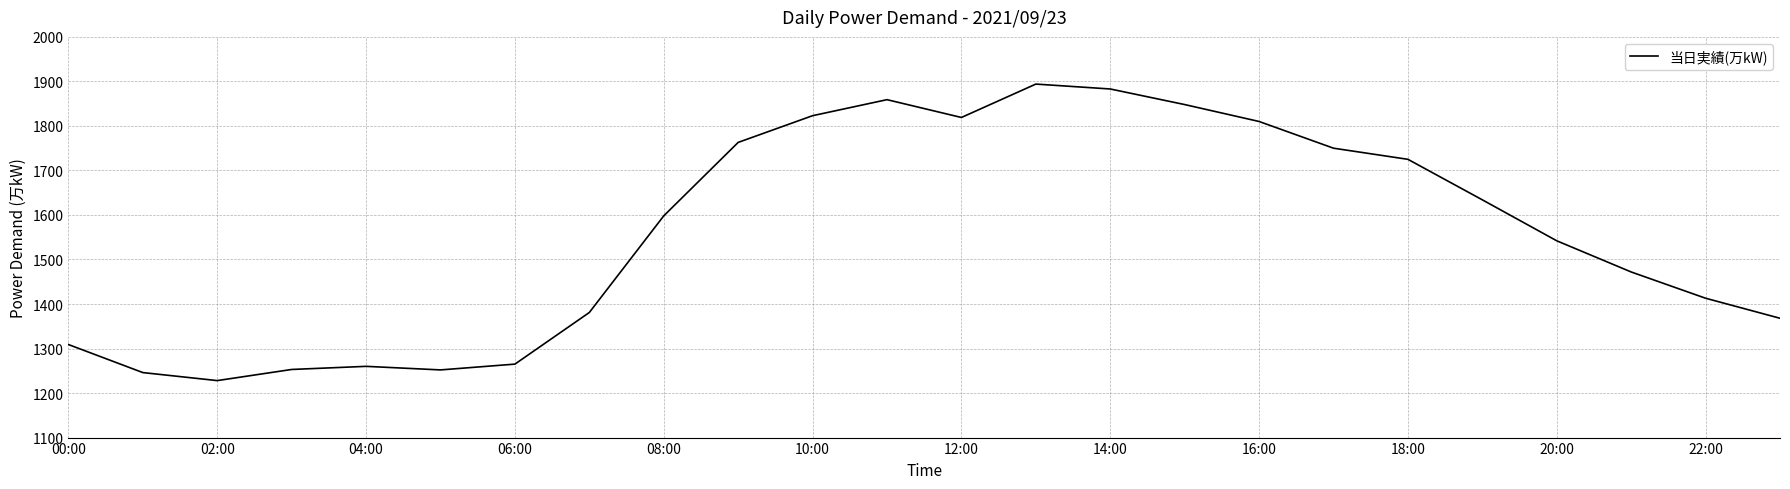

What is the greatest value displayed?

1894